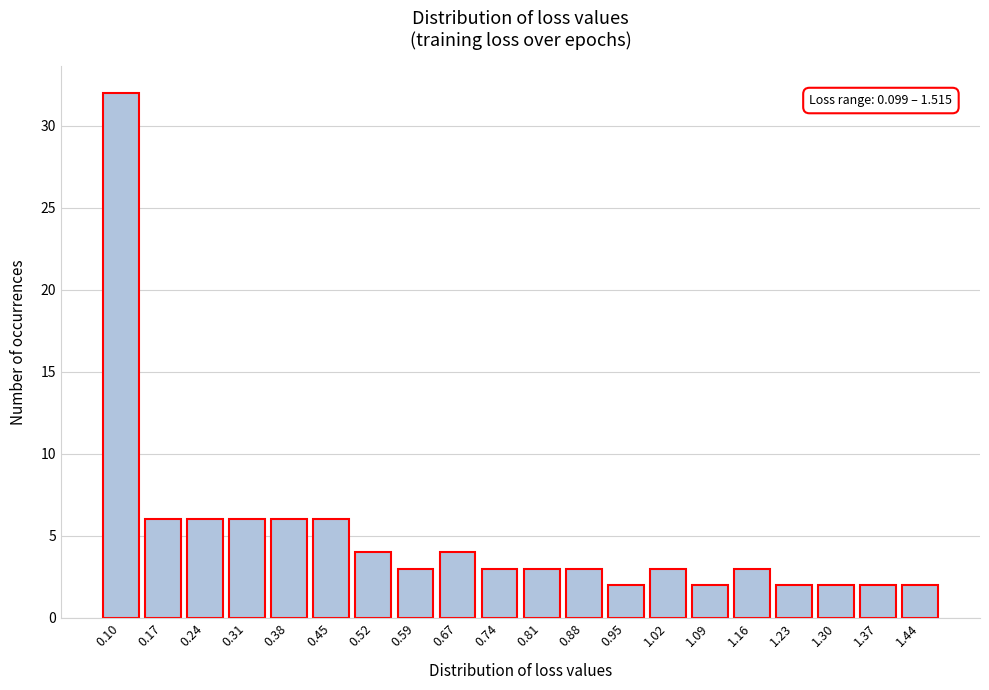

Reading left to right, transcribe all the data shown in this chart.

0.10=32	0.17=6	0.24=6	0.31=6	0.38=6	0.45=6	0.52=4	0.59=3	0.67=4	0.74=3	0.81=3	0.88=3	0.95=2	1.02=3	1.09=2	1.16=3	1.23=2	1.30=2	1.37=2	1.44=2